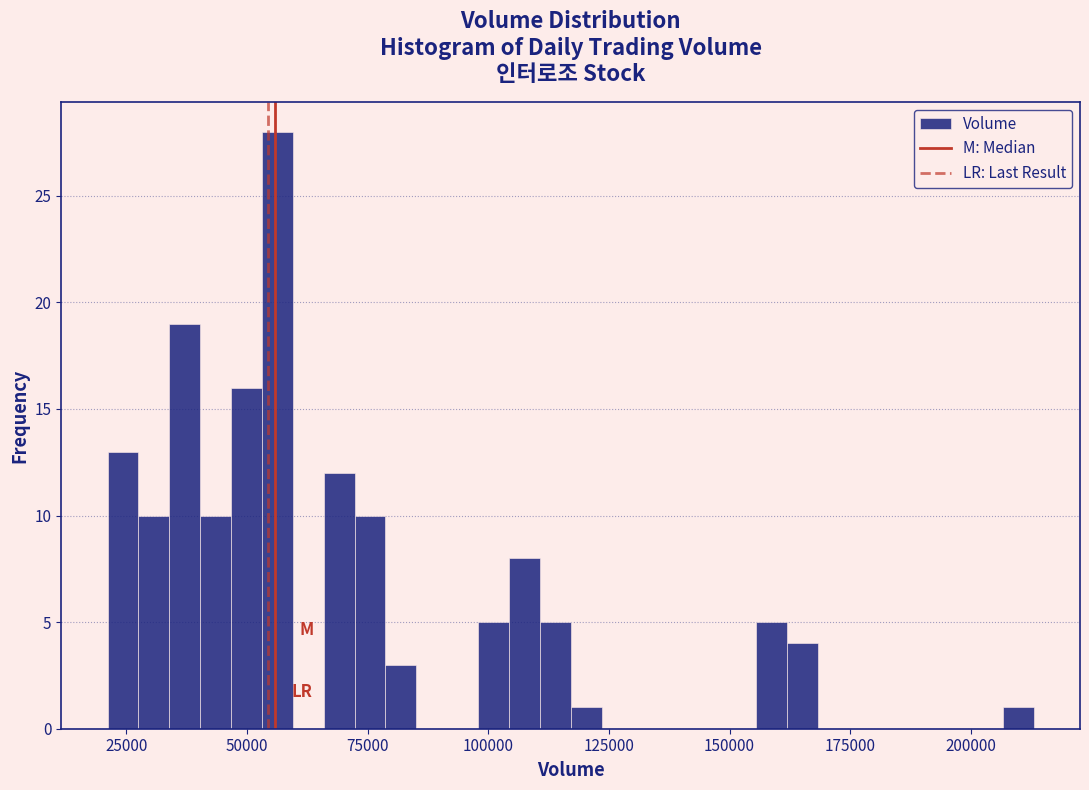

Around what value on the x-axis is the tallest bar? Give the approximate position of its centre, as read against the axis.

55000